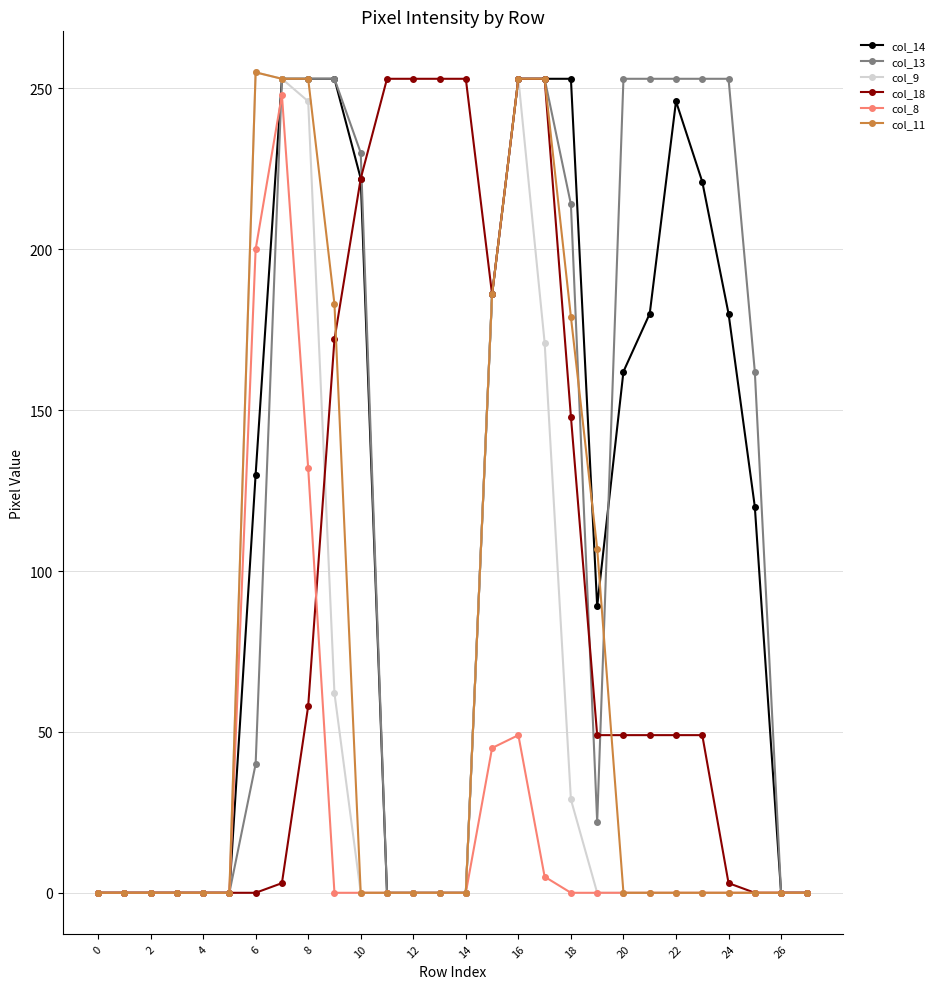

Does the chart have visible grid lines?

Yes